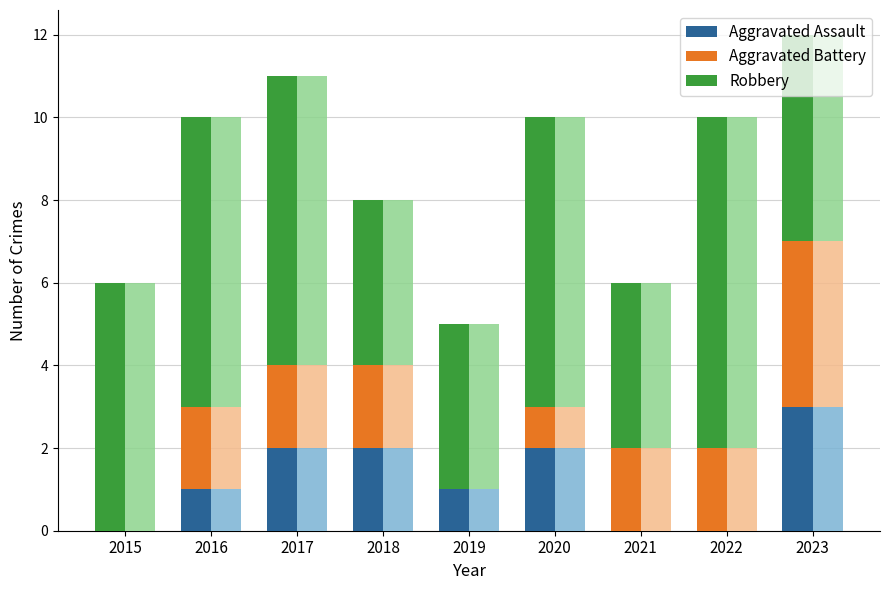

What is the difference between the Aggravated Battery values at 2017 and 2015?

2